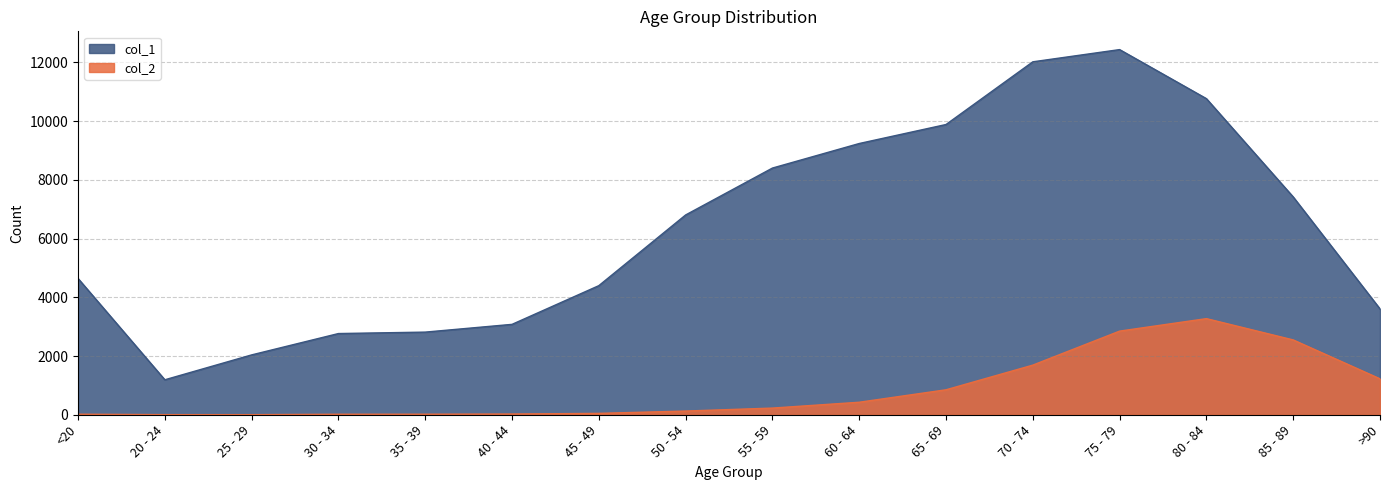

Between 30 - 34 and 50 - 54, which series saw the biggest shift?

col_1